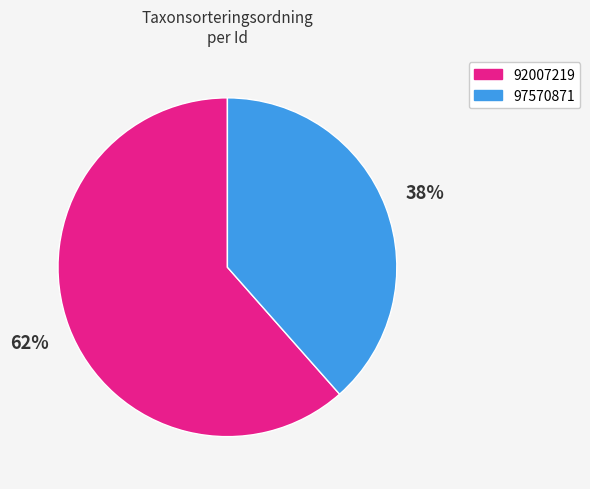

To the nearest percent, what percentage of the pie is 92007219?

62%